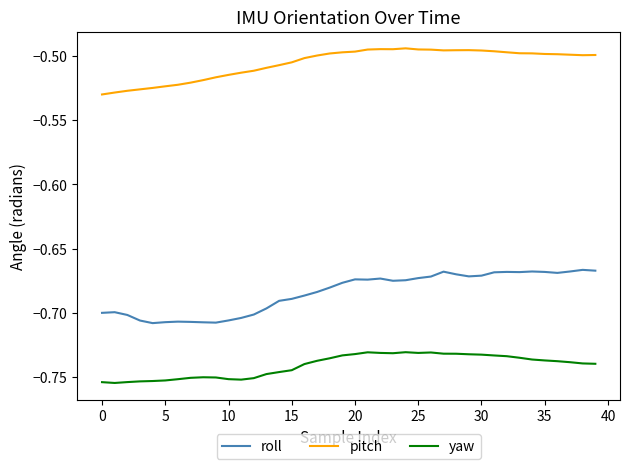

Rank the series by their maximum value, from highest to lowest.

pitch, roll, yaw